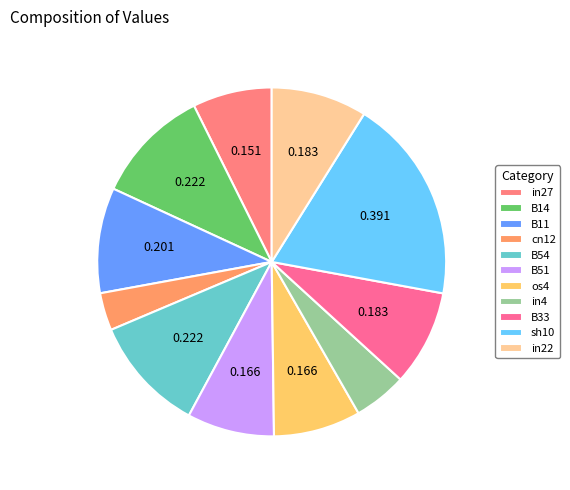

True or false: B14 accounts for 11% of the total.

True